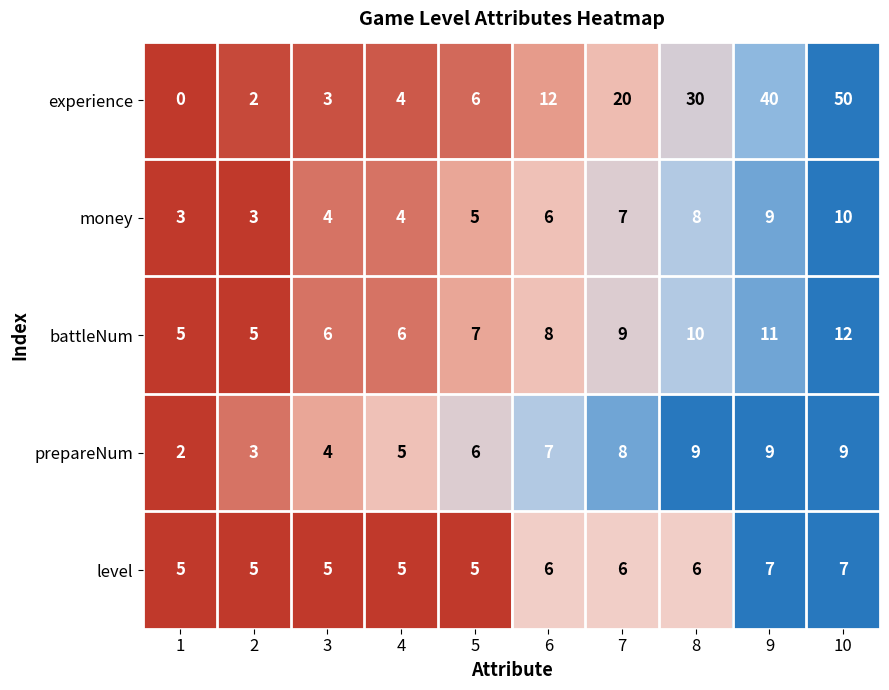

Which series has the widest spread of values?

experience